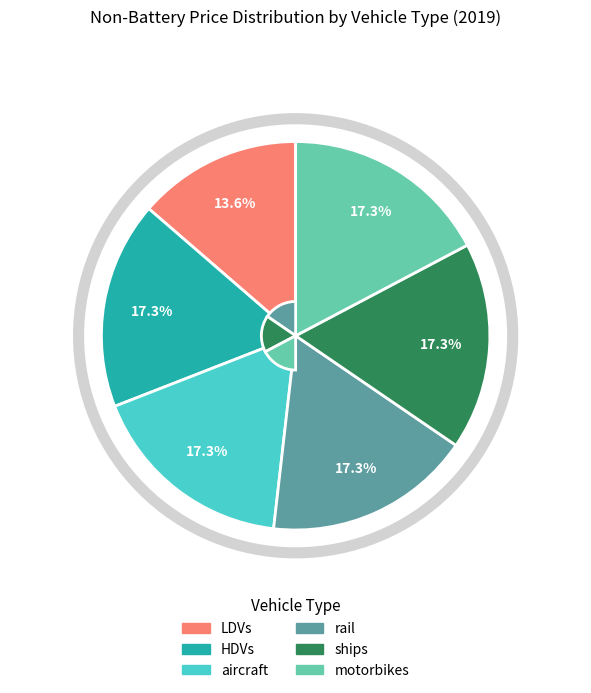

Is the sum of ships and HDVs greater than half?

No